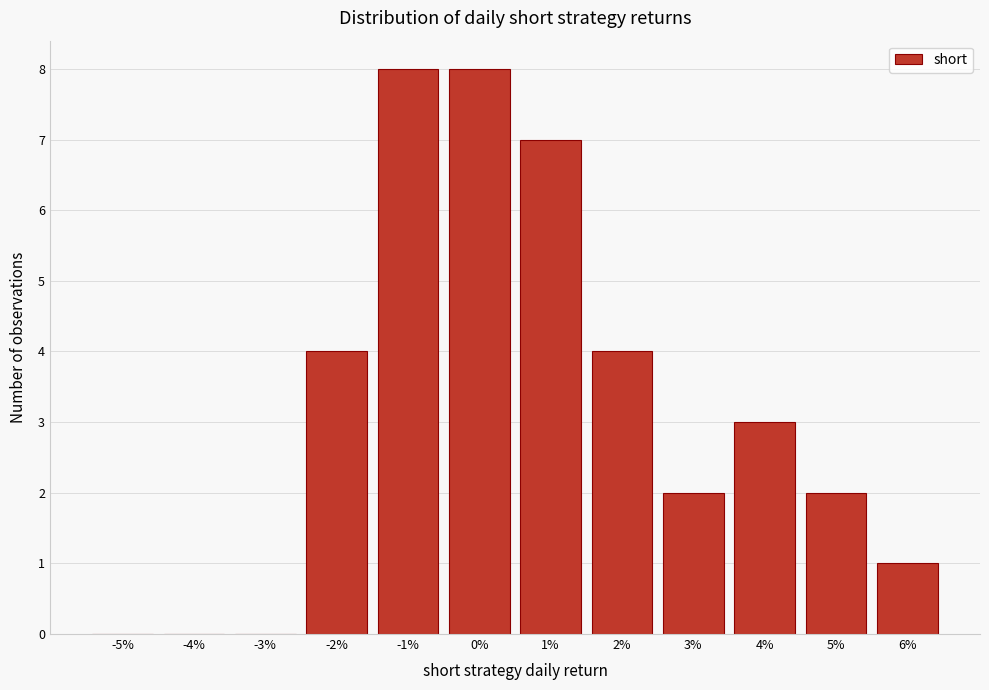

Reading left to right, what are all the values shown in this chart?

-5%=0	-4%=0	-3%=0	-2%=4	-1%=8	0%=8	1%=7	2%=4	3%=2	4%=3	5%=2	6%=1